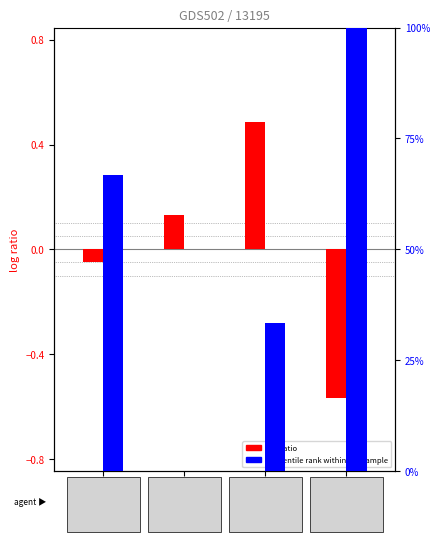

What is the label of the 4th bar from the right?

15kg